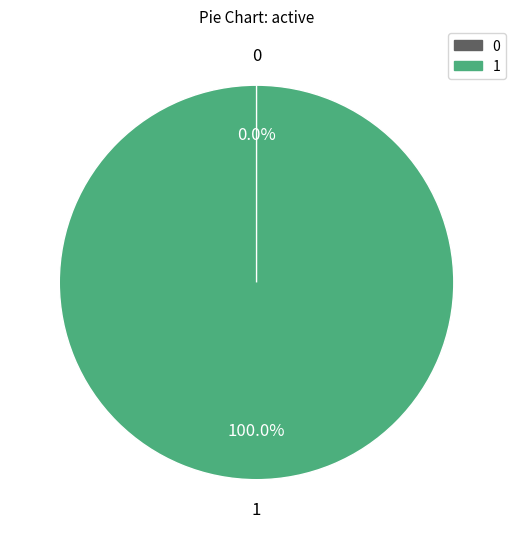

Does 0 represent more than half of the total?

No